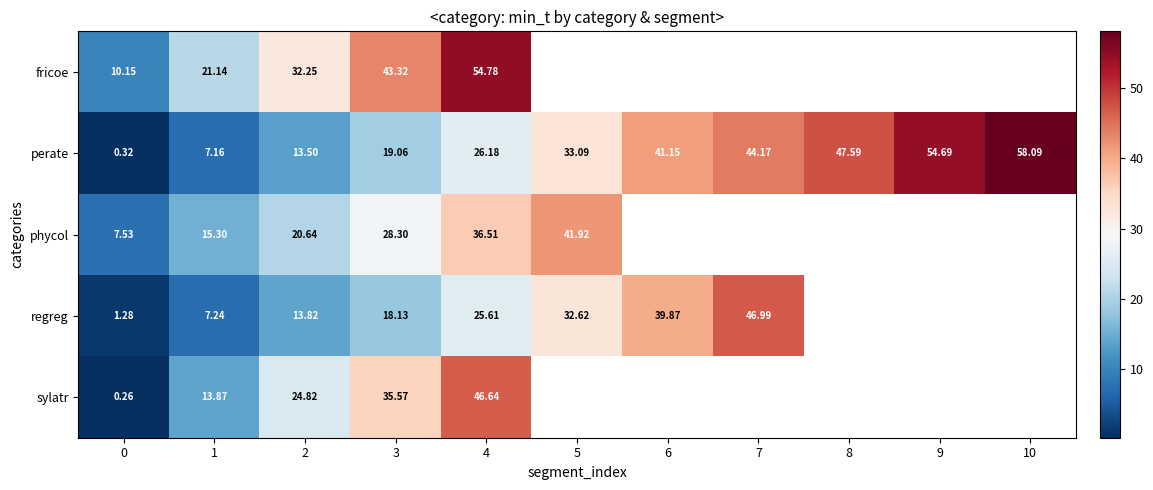

Is the value of sylatr at 1 greater than the value of regreg at 5?

No